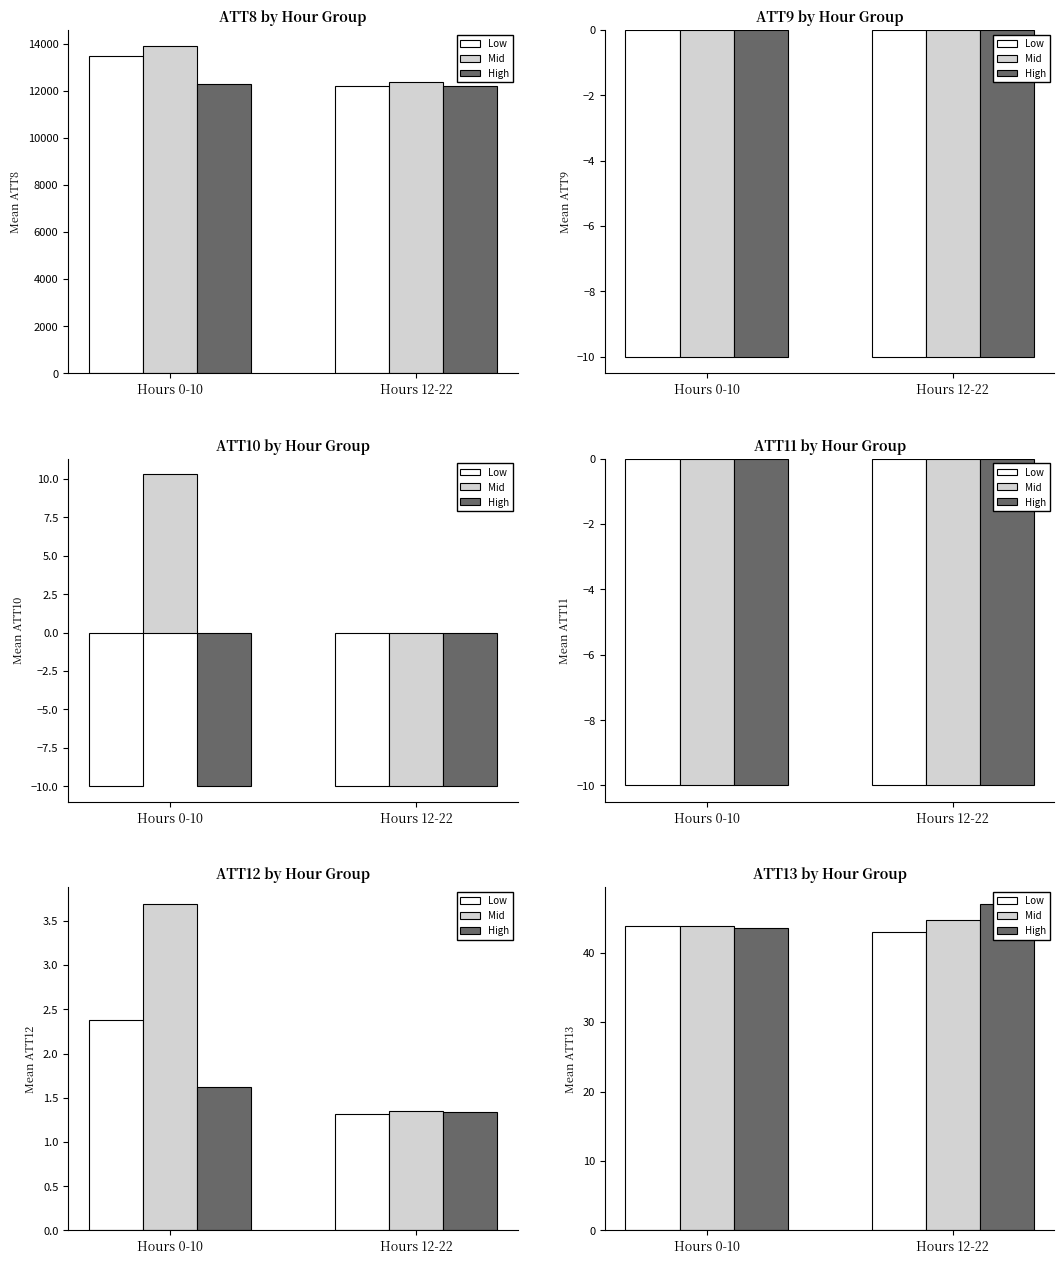

Rank the categories by Mid value from lowest to highest.

Hours 0-10, Hours 12-22